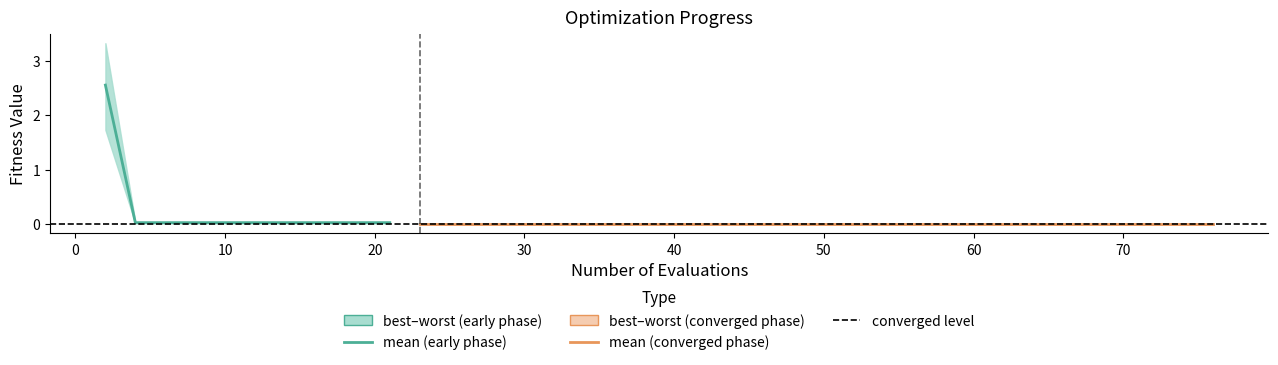

Reading right to left, what are all the values shown in this chart?

mean: 0.0	0.0	0.0	0.0	0.0	0.0	0.0	0.0	0.0	0.0	0.0	0.0	0.0	0.0	0.0	0.0	0.0	0.0	0.0	0.0	0.0	0.0	0.0	0.0	0.0	0.0	0.0	0.0	0.0	0.0	0.0	0.0	0.0	0.0	0.0	0.0	0.0	0.0	0.0	2.5
best: 0.0	0.0	0.0	0.0	0.0	0.0	0.0	0.0	0.0	0.0	0.0	0.0	0.0	0.0	0.0	0.0	0.0	0.0	0.0	0.0	0.0	0.0	0.0	0.0	0.0	0.0	0.0	0.0	0.0	0.0	0.0	0.0	0.0	0.0	0.0	0.0	0.0	0.0	0.0	1.7
worst: 0.0	0.0	0.0	0.0	0.0	0.0	0.0	0.0	0.0	0.0	0.0	0.0	0.0	0.0	0.0	0.0	0.0	0.0	0.0	0.0	0.0	0.0	0.0	0.0	0.0	0.0	0.0	0.0	0.0	0.0	0.0	0.0	0.0	0.0	0.0	0.0	0.0	0.0	0.0	3.3